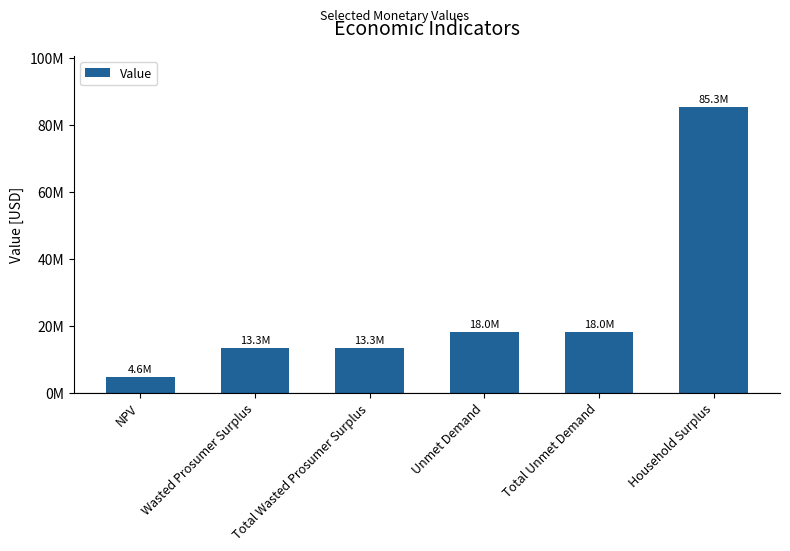

Does the chart contain any negative values?

No